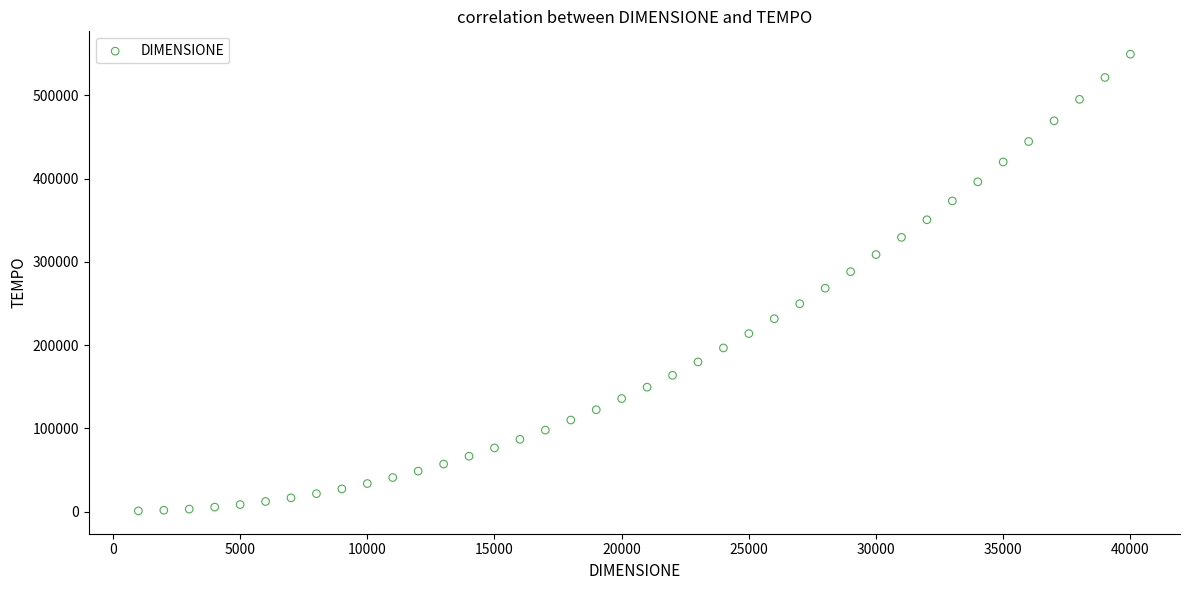

What is the range of Y values (max minus min)?

548675.8